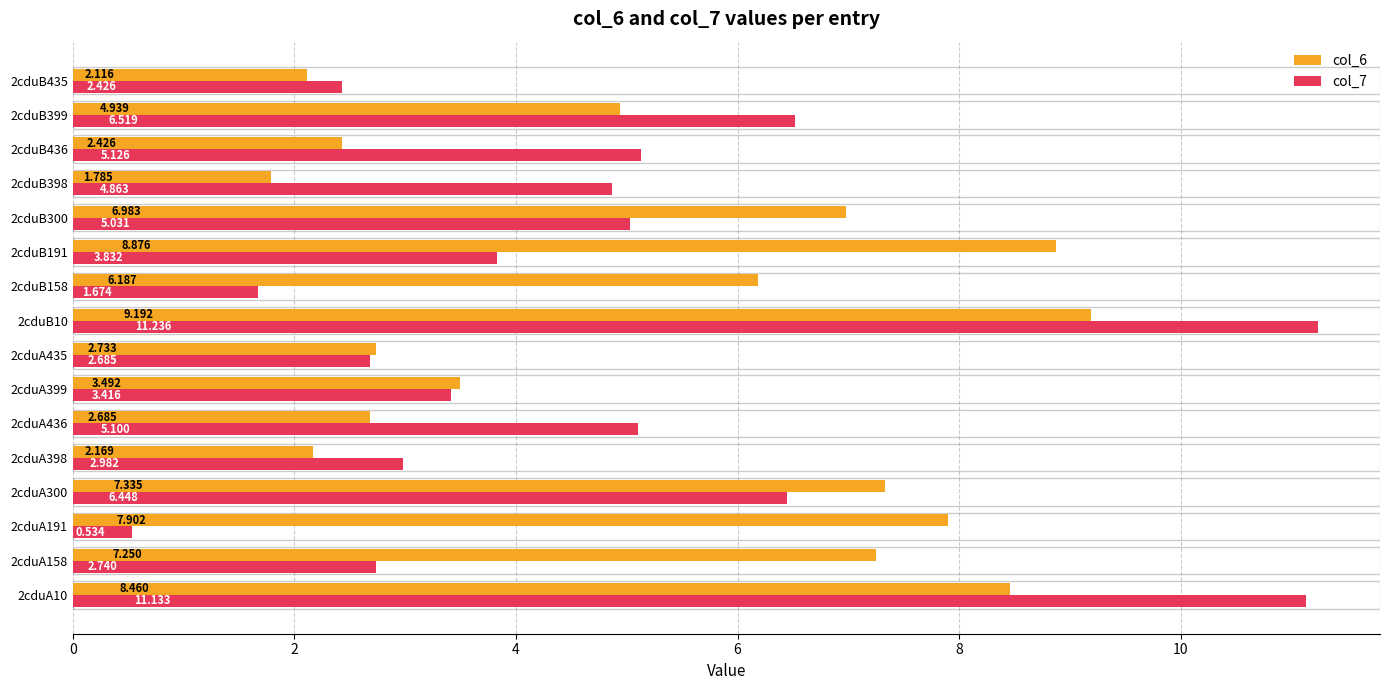

What are all the series names shown in the legend?

col_6, col_7